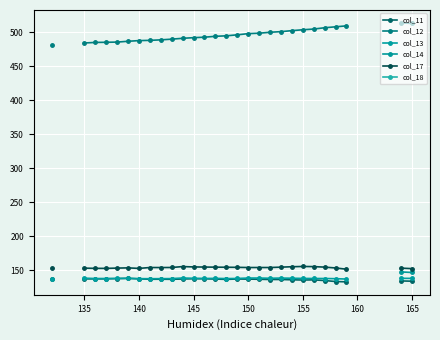

What value does the col_11 series have at 165?

138.4